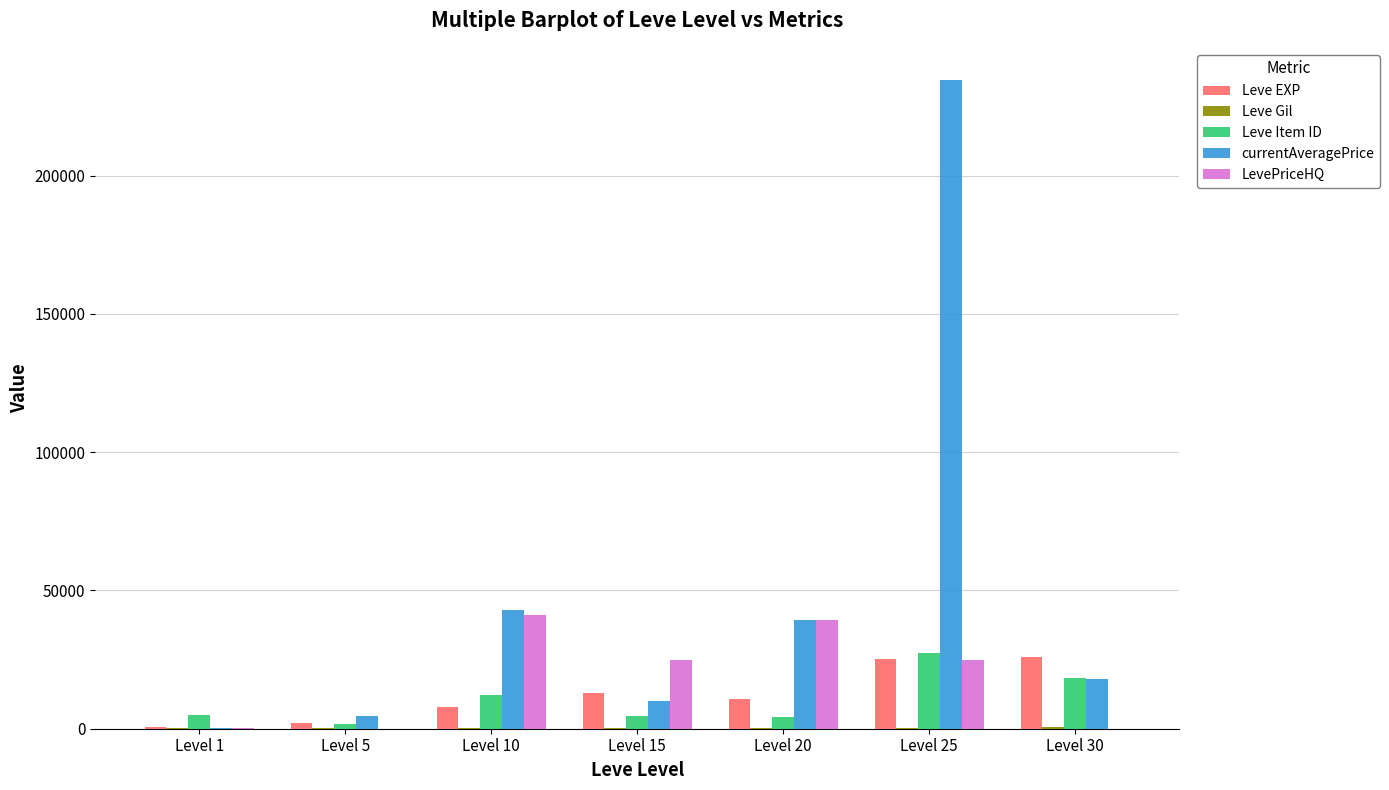

How many data points does each series have?

7